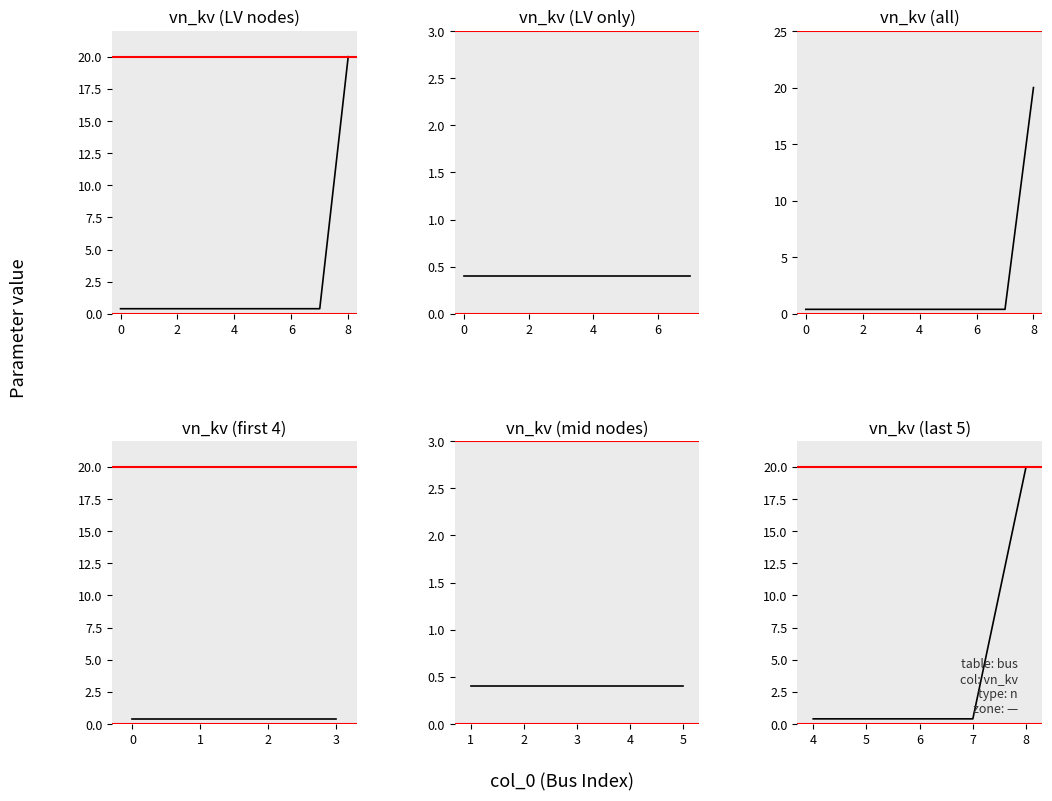

True or false: the data shows 0.1 at 6.

False